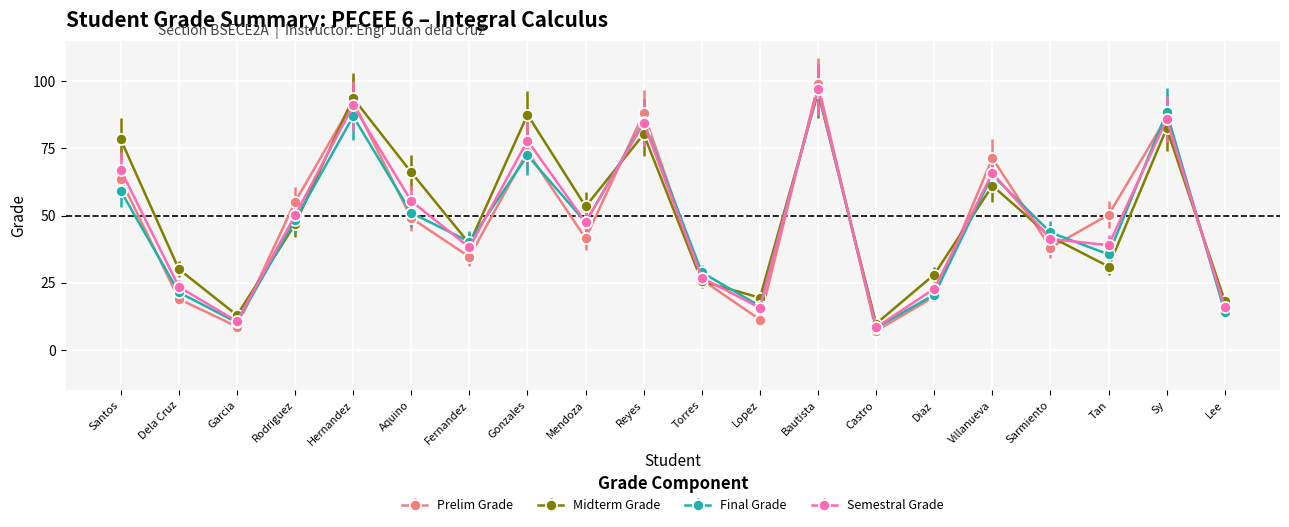

What is the difference between the maximum and second lowest values in the Semestral Grade series?

86.5